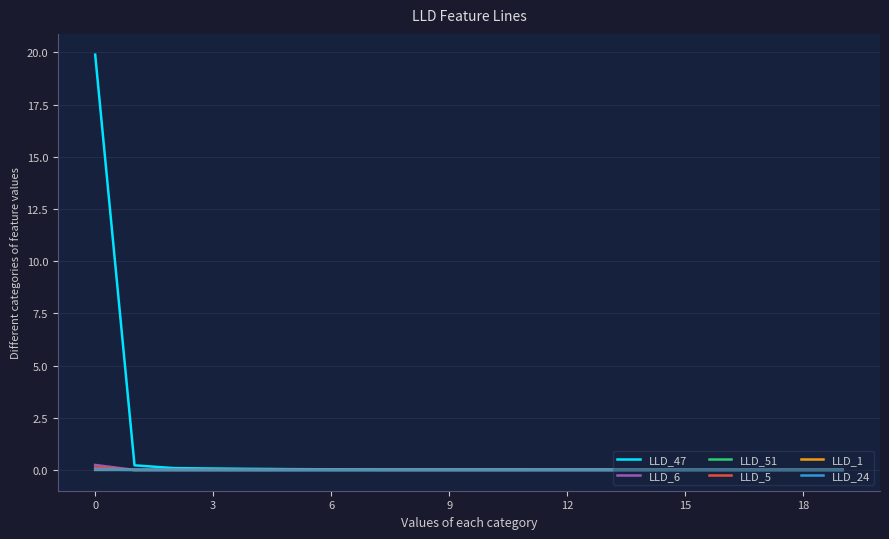

Is this an area chart (filled region under the line)?

No